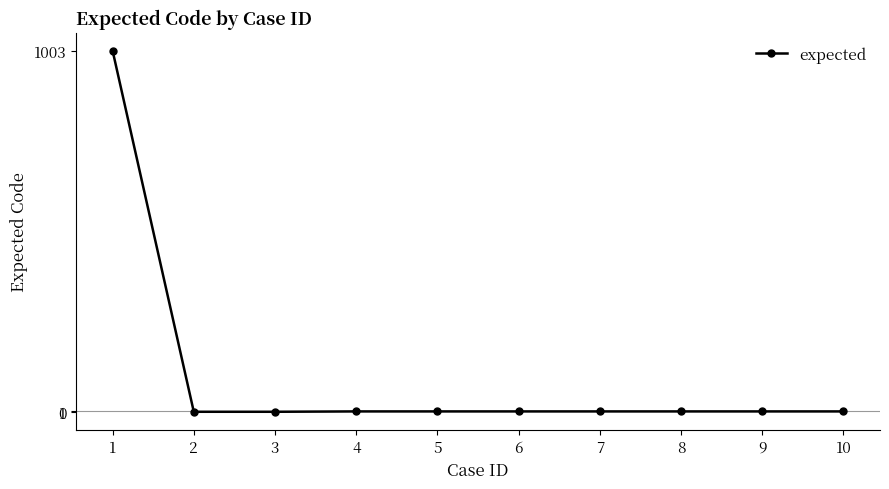

How many data points does each series have?

10